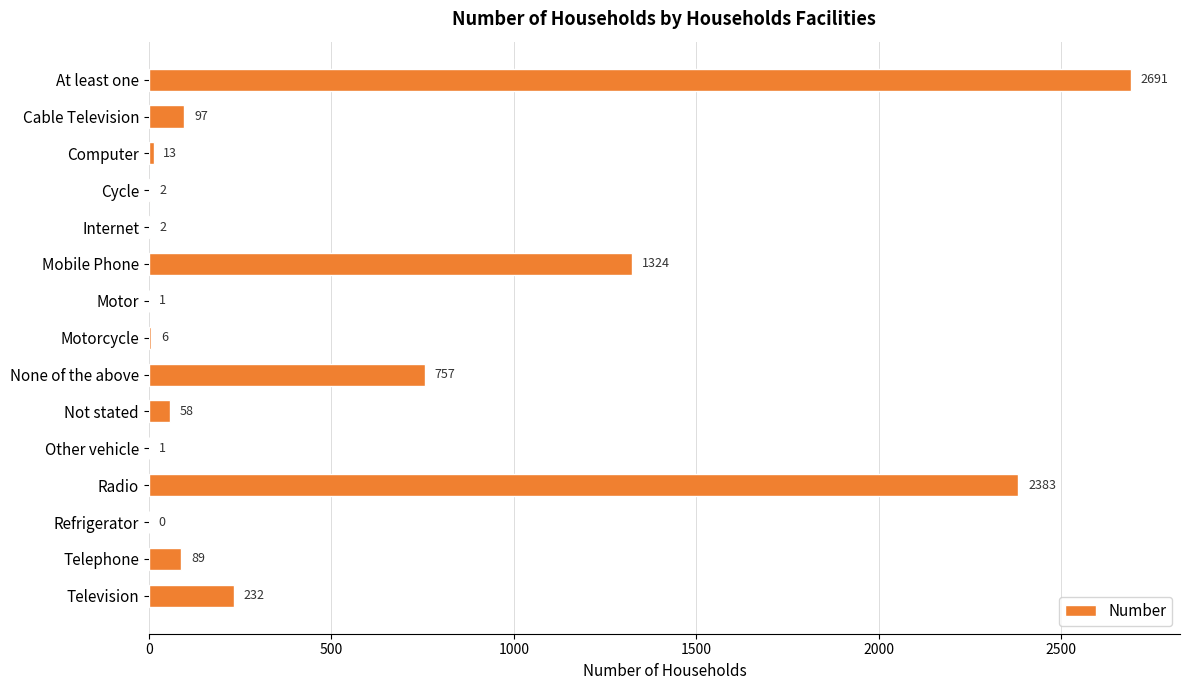

How many distinct data groups are displayed?

1